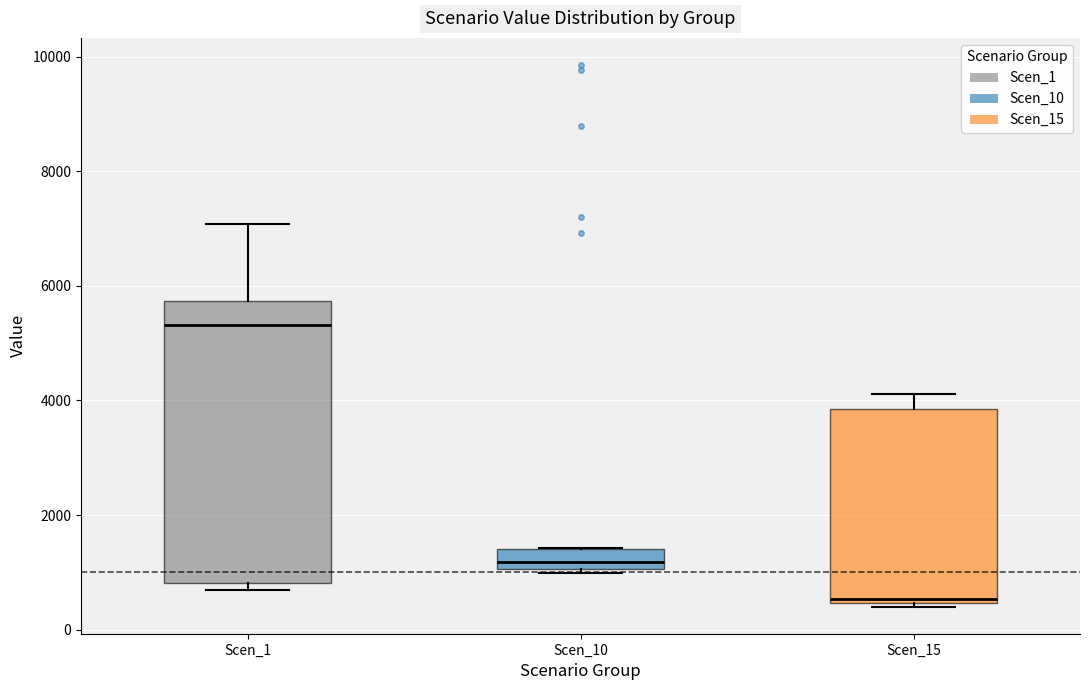

Where is the lower edge of the box for Scen_10 on the y-axis? The values are not printed on the chart, so give them approximately, as read against the axis.

1000